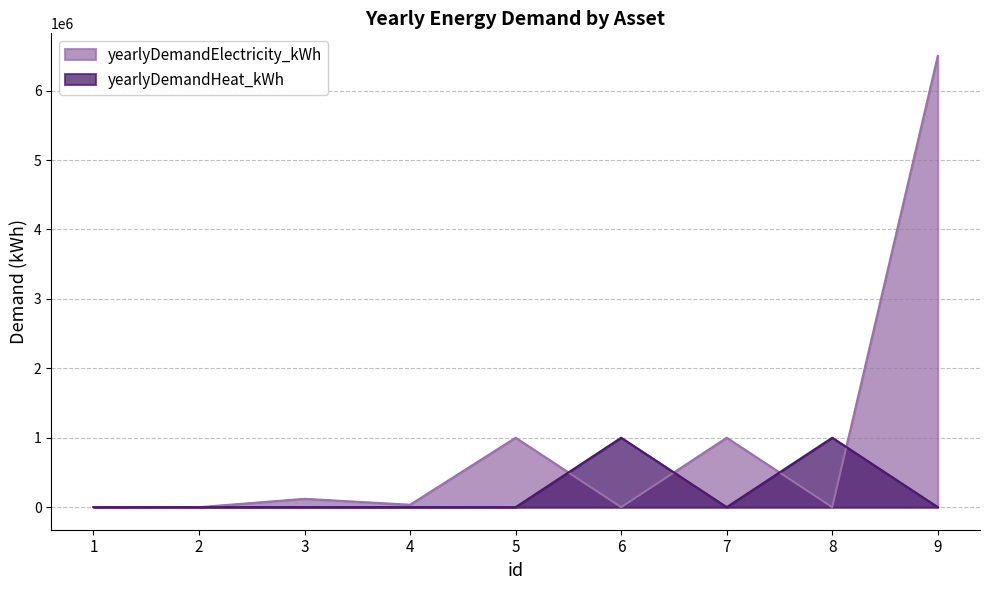

Is the value of yearlyDemandHeat_kWh at 1 greater than the value of yearlyDemandElectricity_kWh at 4?

No